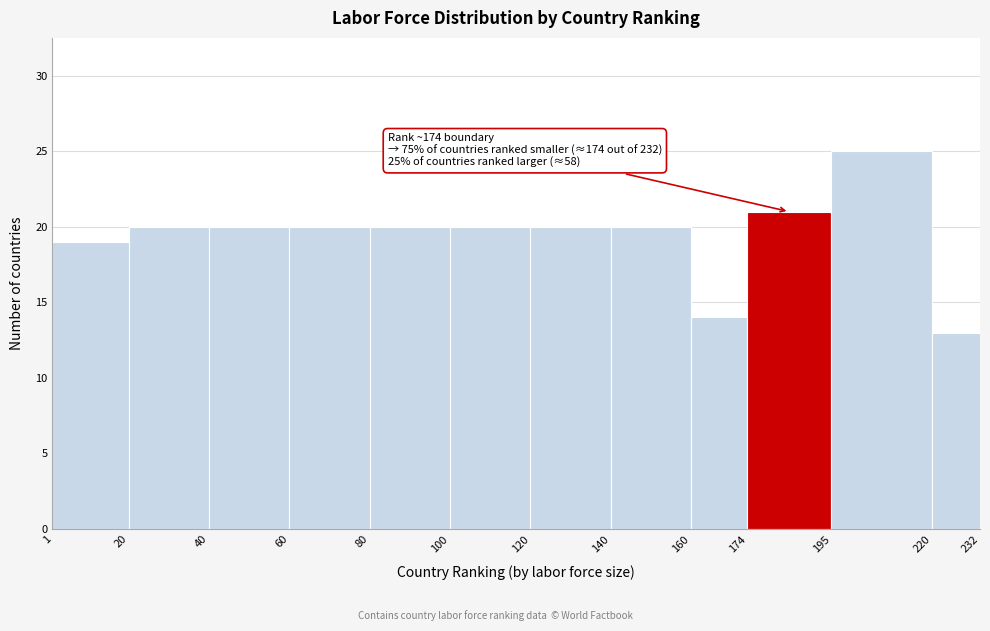

Over which range of the x-axis is the bar tallest?

195 to 220